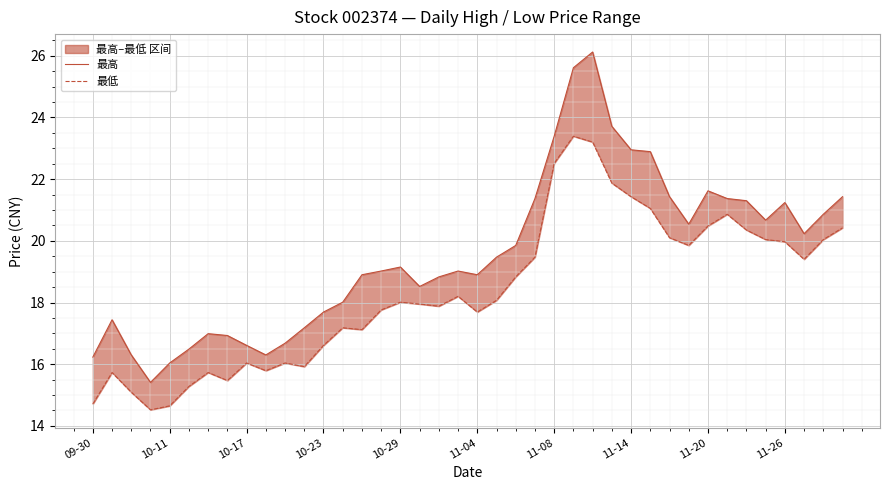

True or false: 最高 has a value of 21.4 at 39.

True